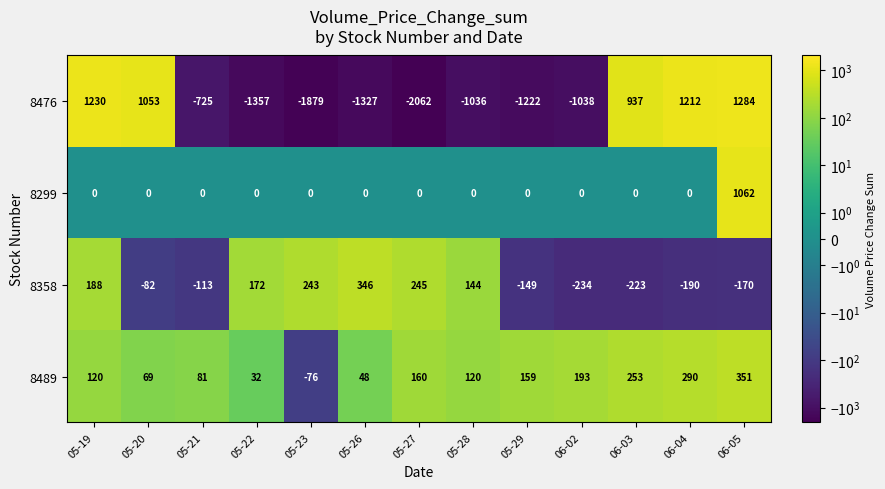

The 8489 series shows 387 at 06-03. True or false?

False